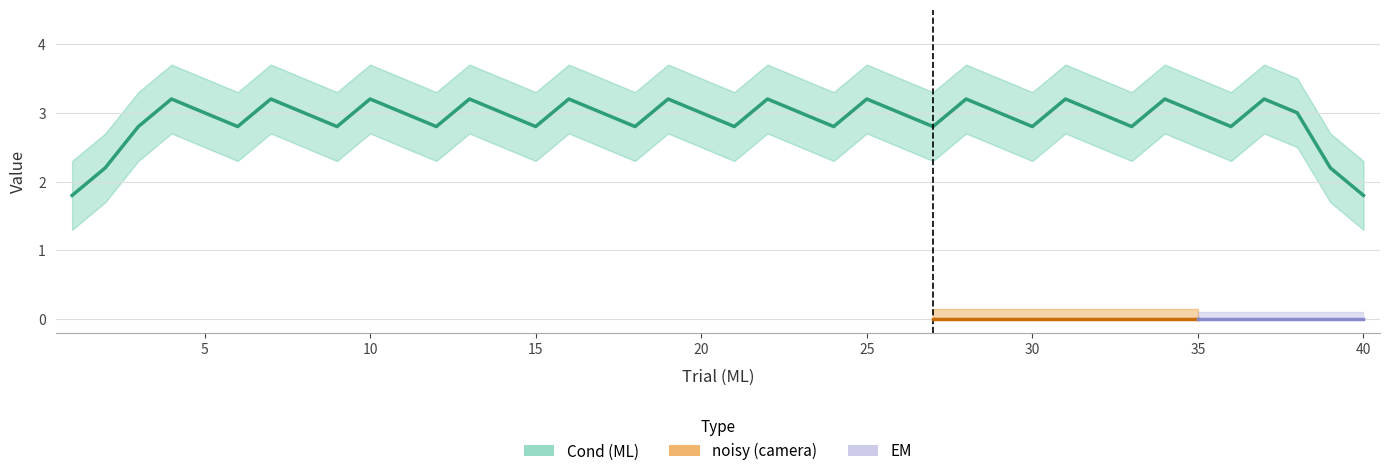

True or false: EM and noisy (camera) cross at least once.

False